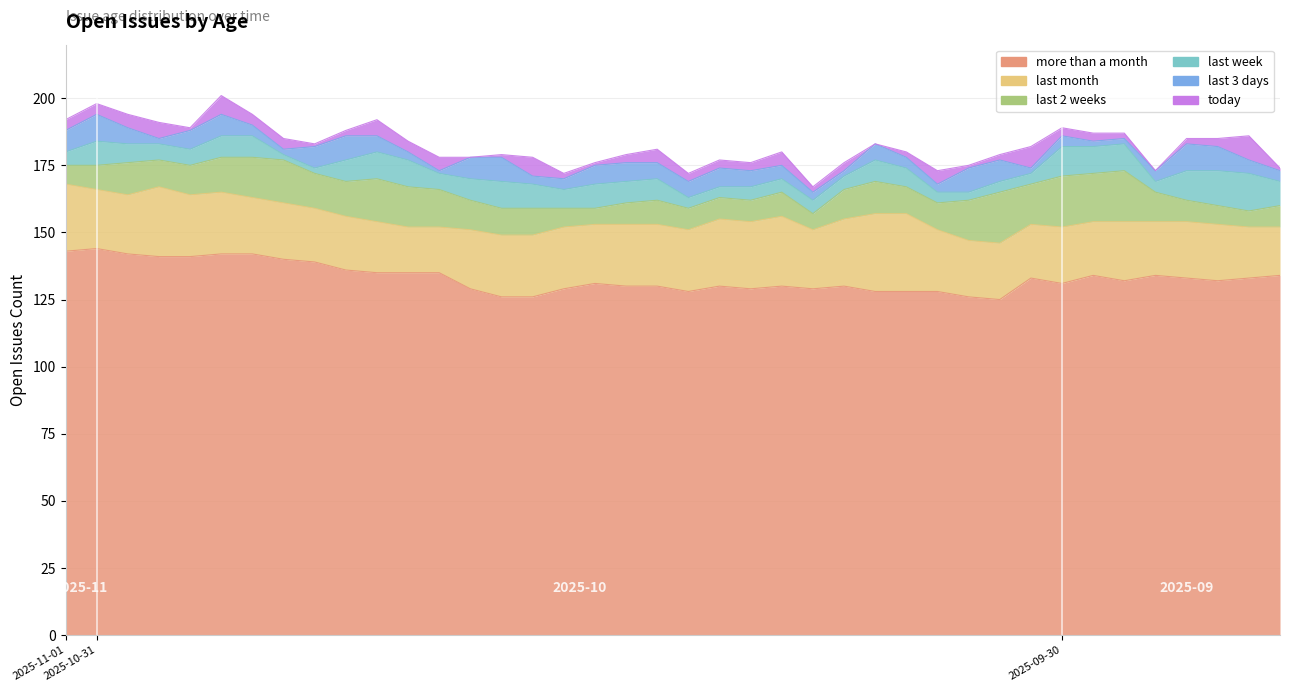

What are all the series names shown in the legend?

more than a month, last month, last 2 weeks, last week, last 3 days, today